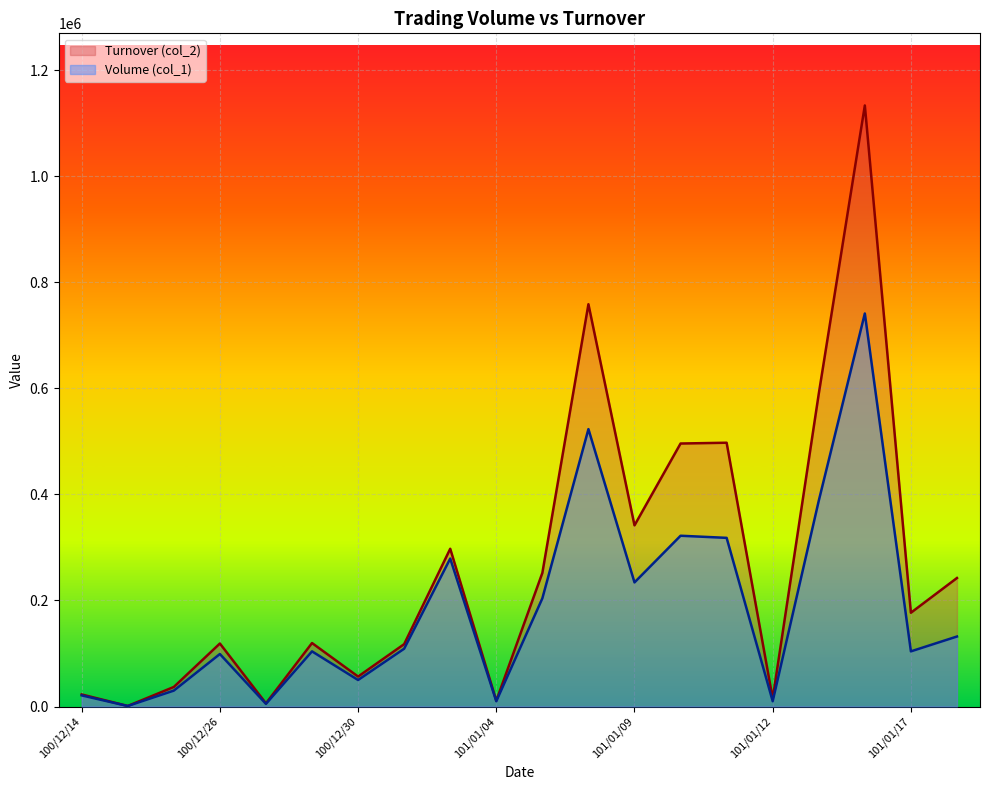

What is the value of the Turnover (col_2) point at the 7th from the left?

56500